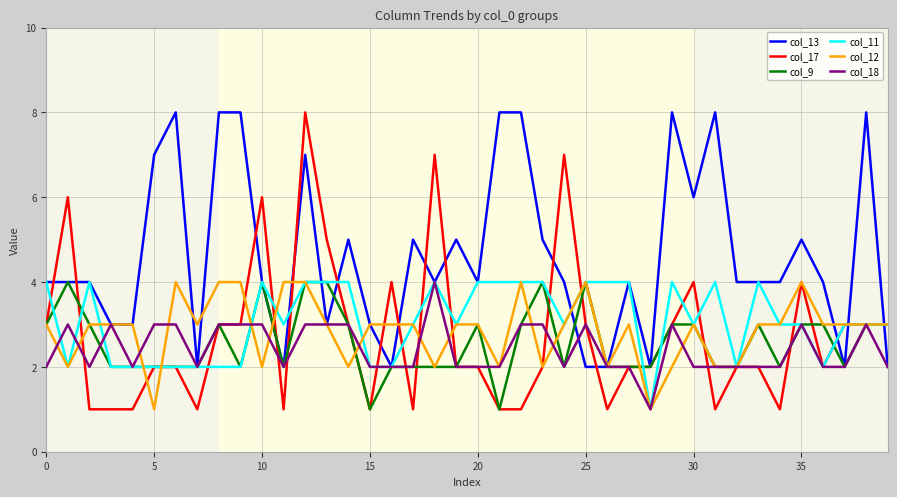

Which series has the widest spread of values?

col_17